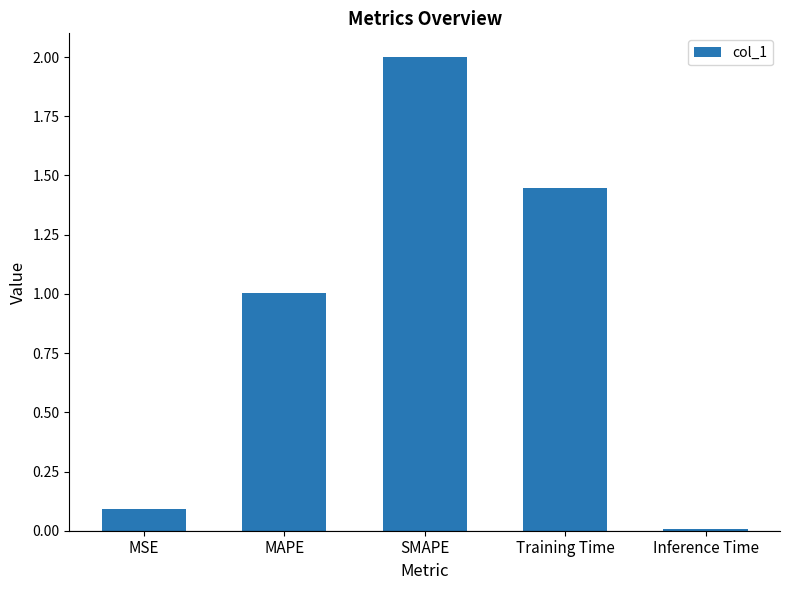

What is the label of the 2nd bar from the right?

Training Time